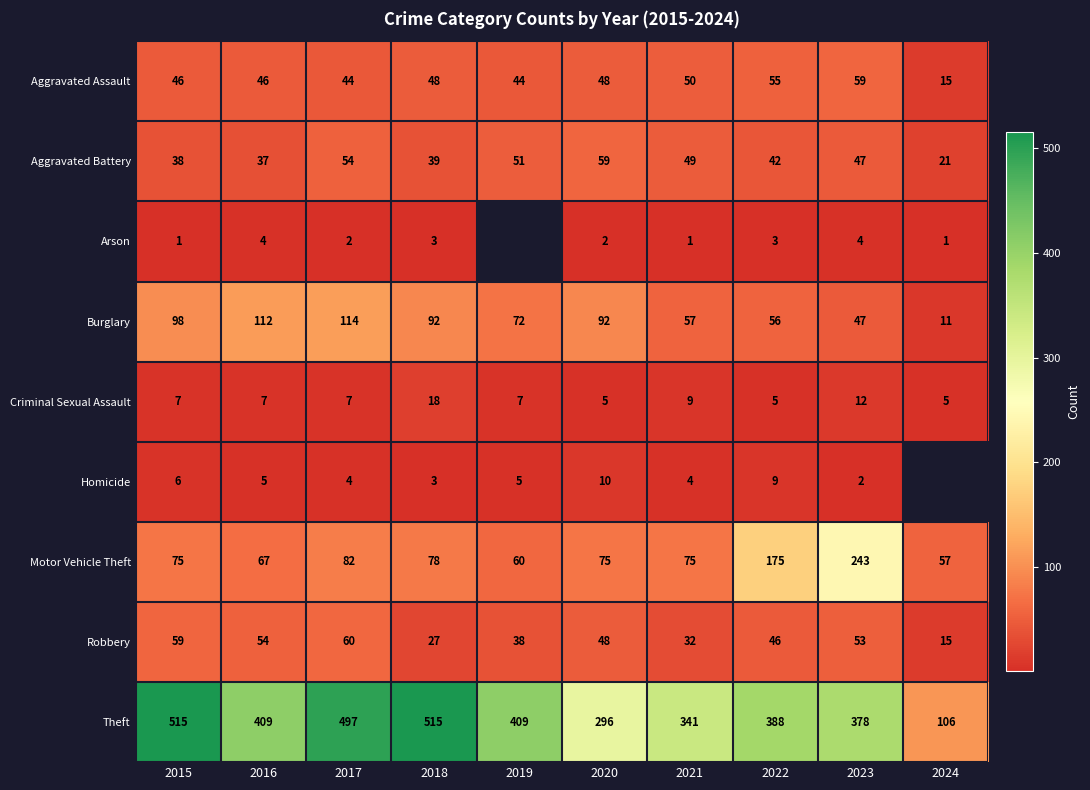

What is the difference between the second highest and minimum values in the Aggravated Assault series?

40